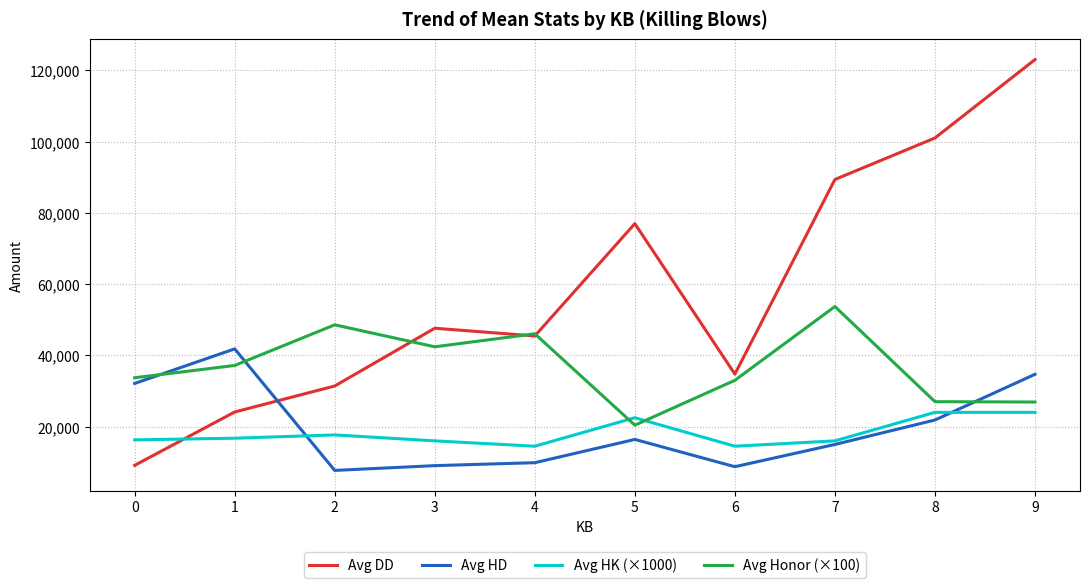

At how many categories does at least one series exceed 30483?

10